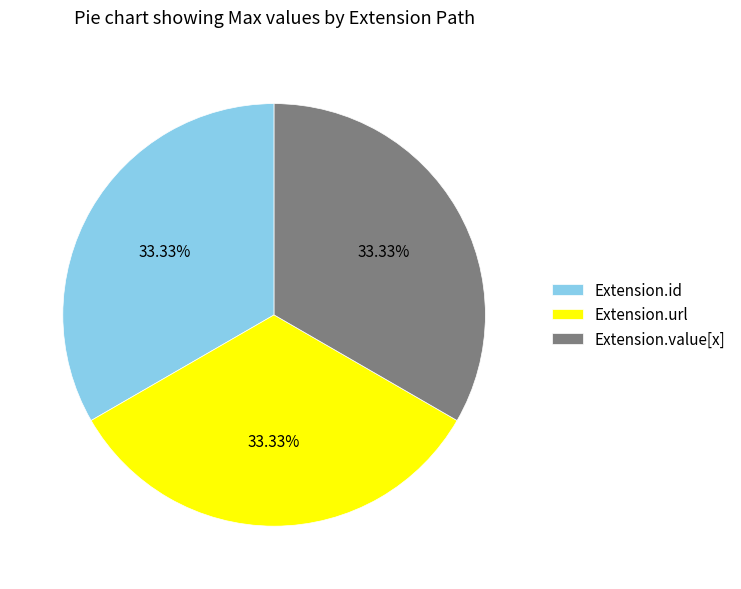

Approximately how many times larger is the value at Extension.value[x] compared to Extension.url?

1.0